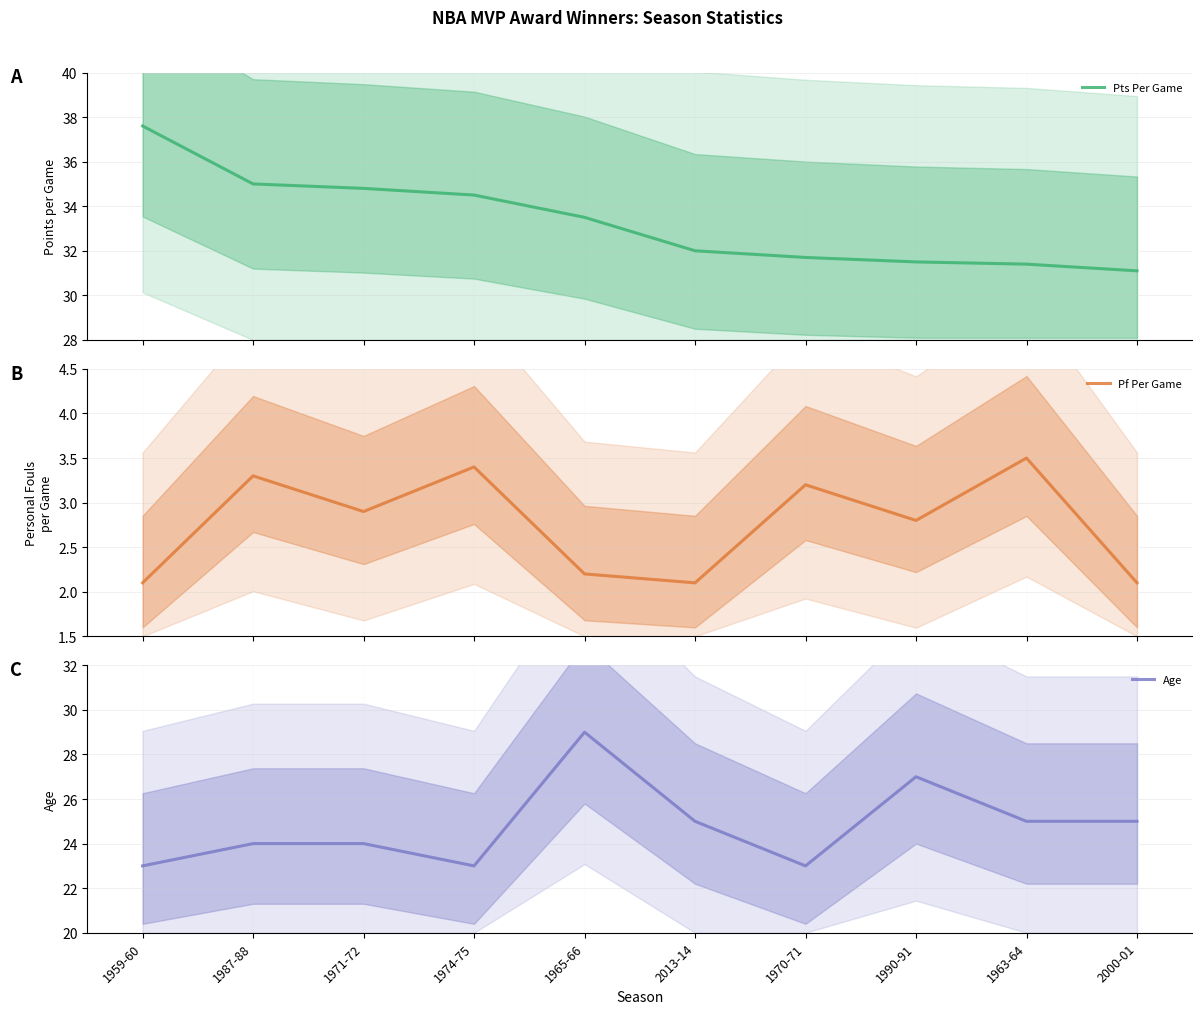

What is the label of the 7th point from the left?

1970-71